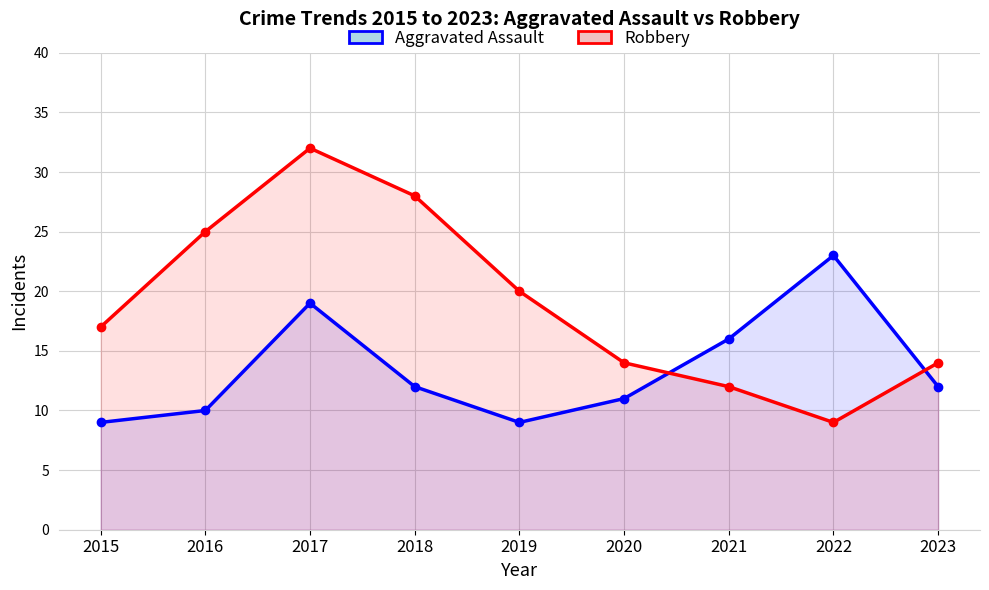

What is the maximum value for Robbery?

32